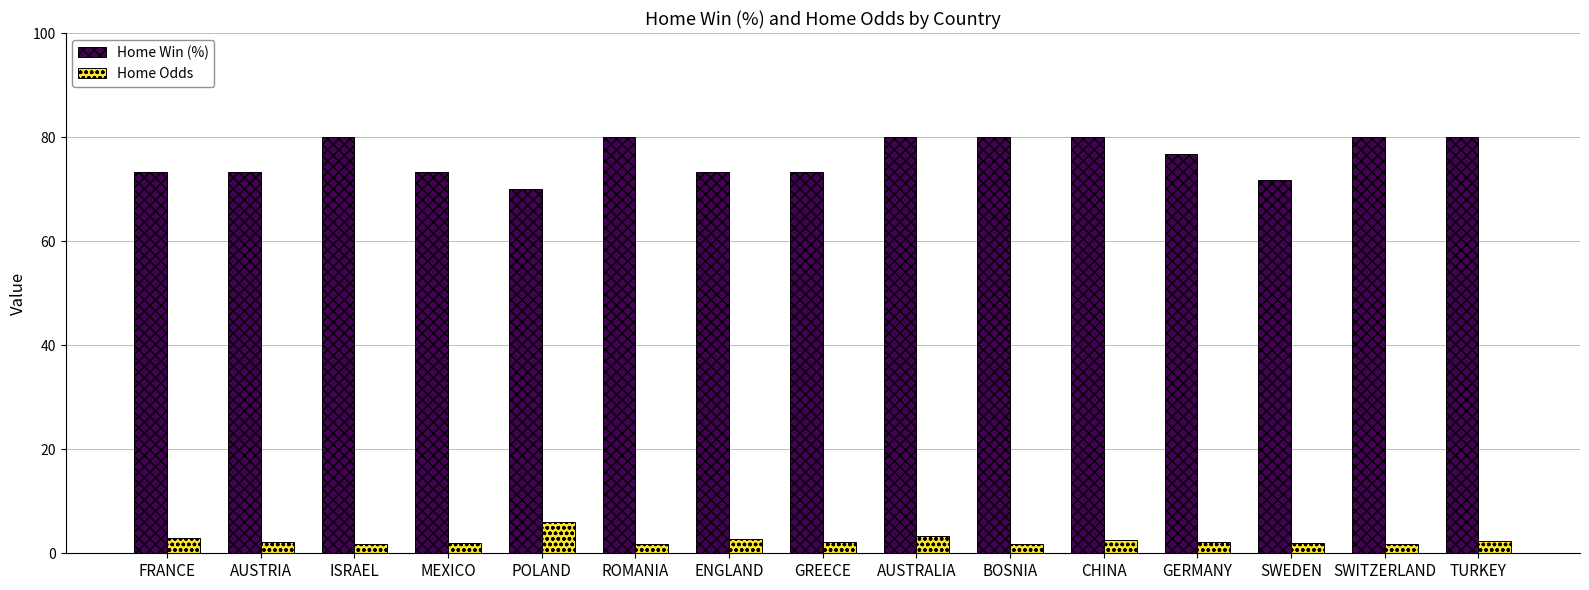

What is the sum of all Home Odds values?

37.8